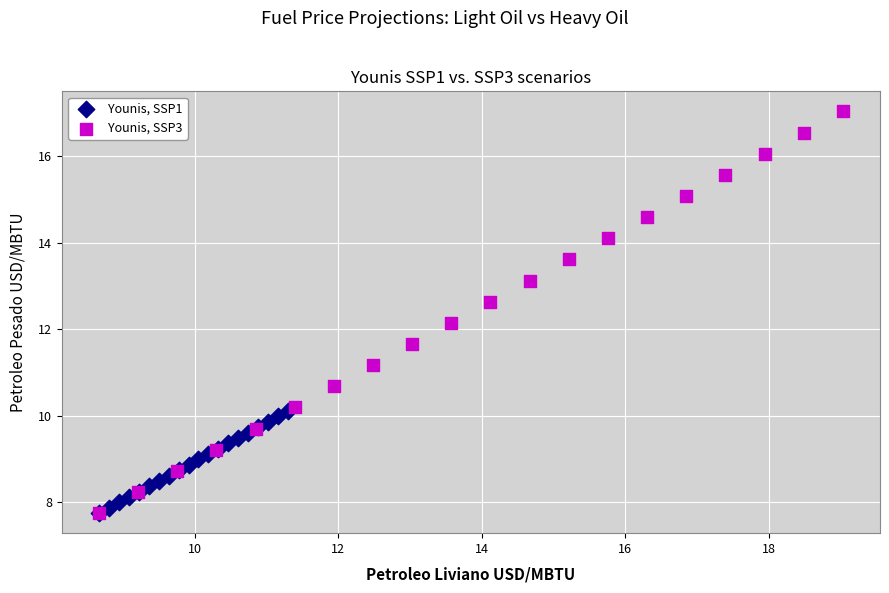

Which series reaches the maximum Y coordinate?

Younis, SSP3